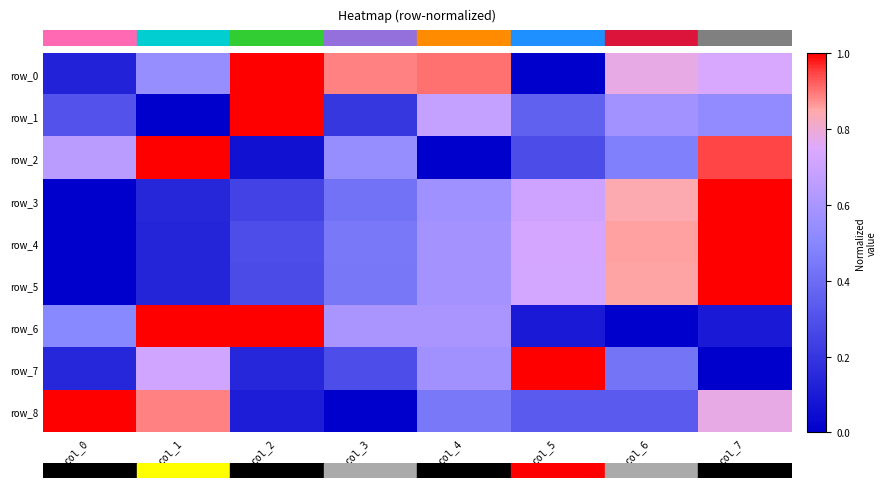

The row_6 series shows 1.0 at col_2. True or false?

True